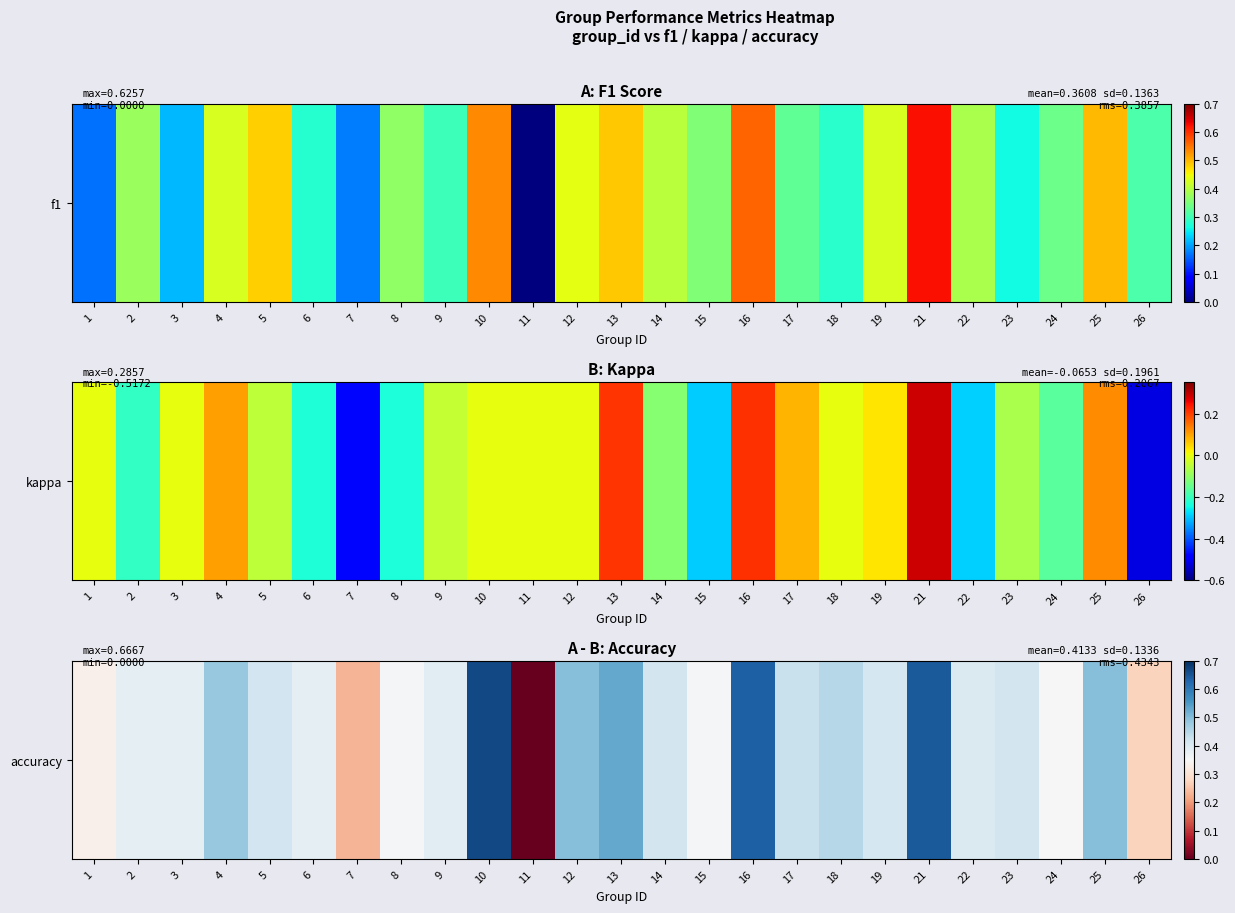

What is the sum of the values at 5 and 7?

0.6